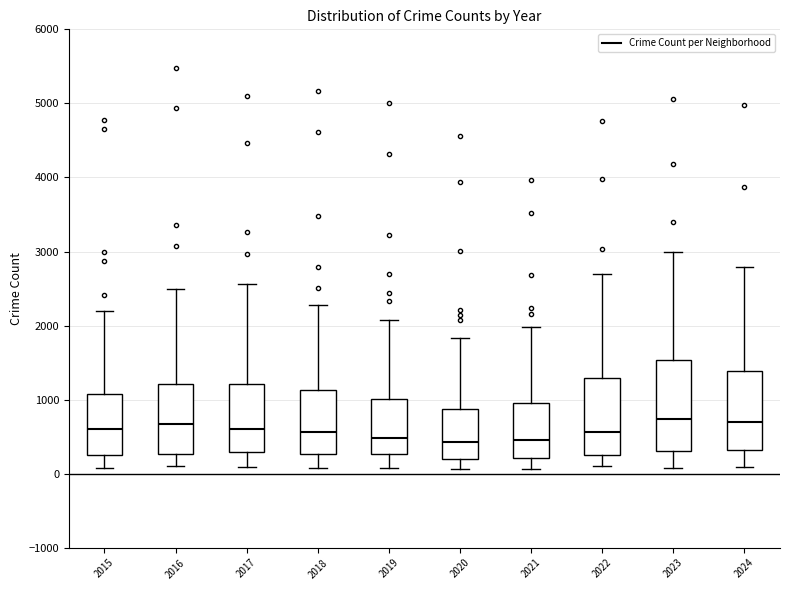

Comparing the boxes themselves (not the whiskers), which one is the tallest?

2023